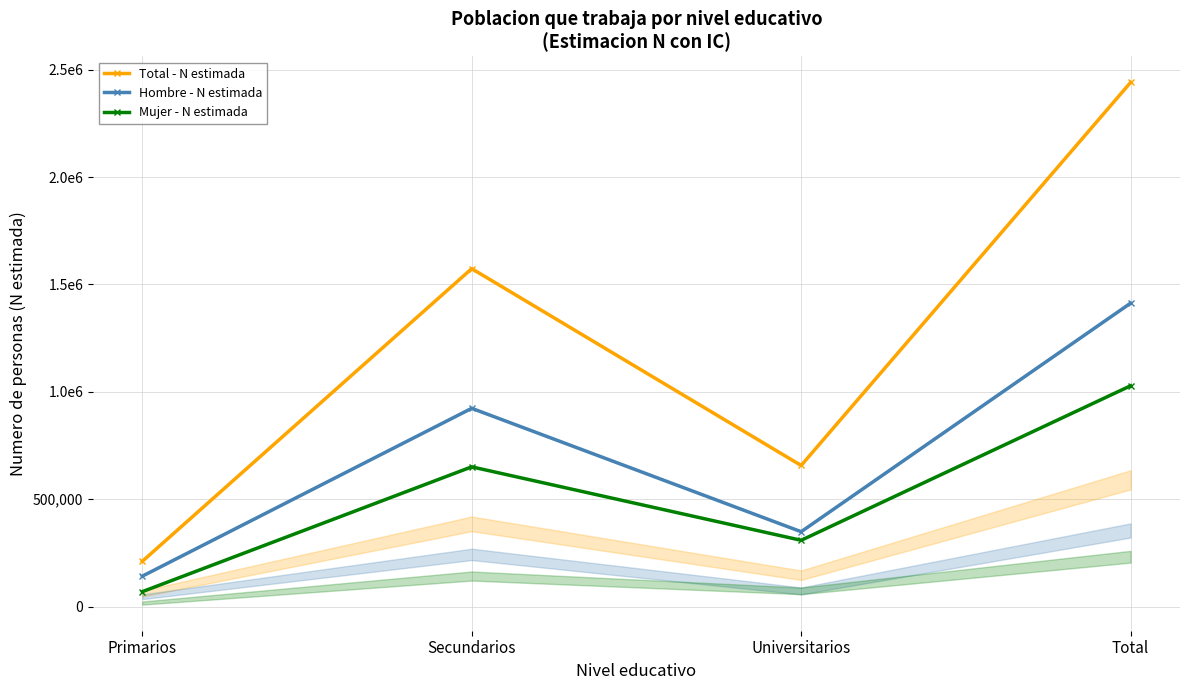

Reading right to left, list all the values displayed in this chart.

Total - N estimada: Total=2441063	Universitarios=656891	Secundarios=1573745	Primarios=210427
Hombre - N estimada: Total=1412938	Universitarios=348438	Secundarios=923201	Primarios=141299
Mujer - N estimada: Total=1028125	Universitarios=308453	Secundarios=650543	Primarios=69128